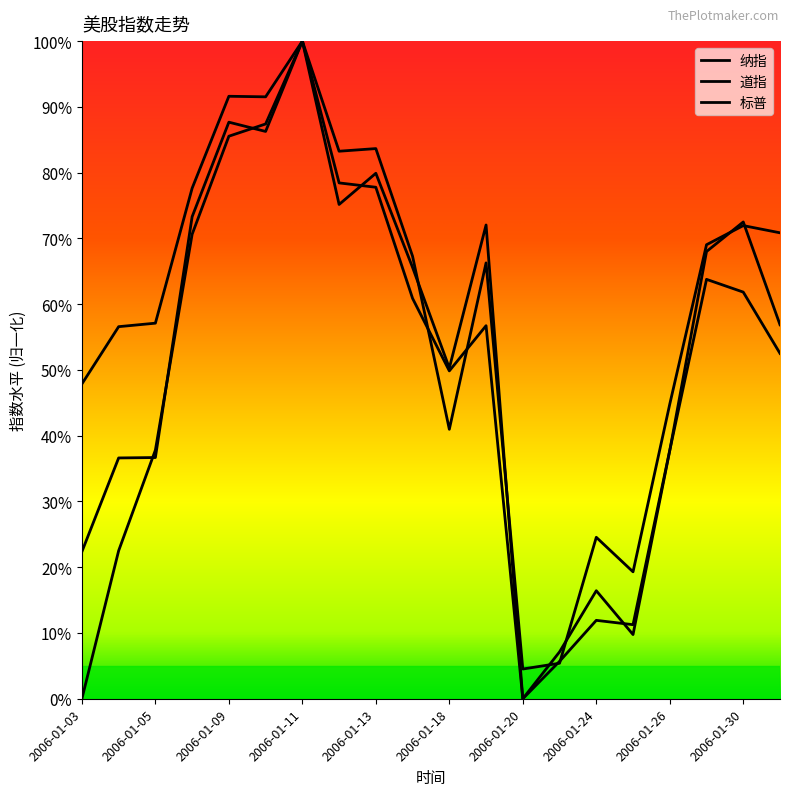

True or false: 纳指 and 道指 intersect in this chart.

True